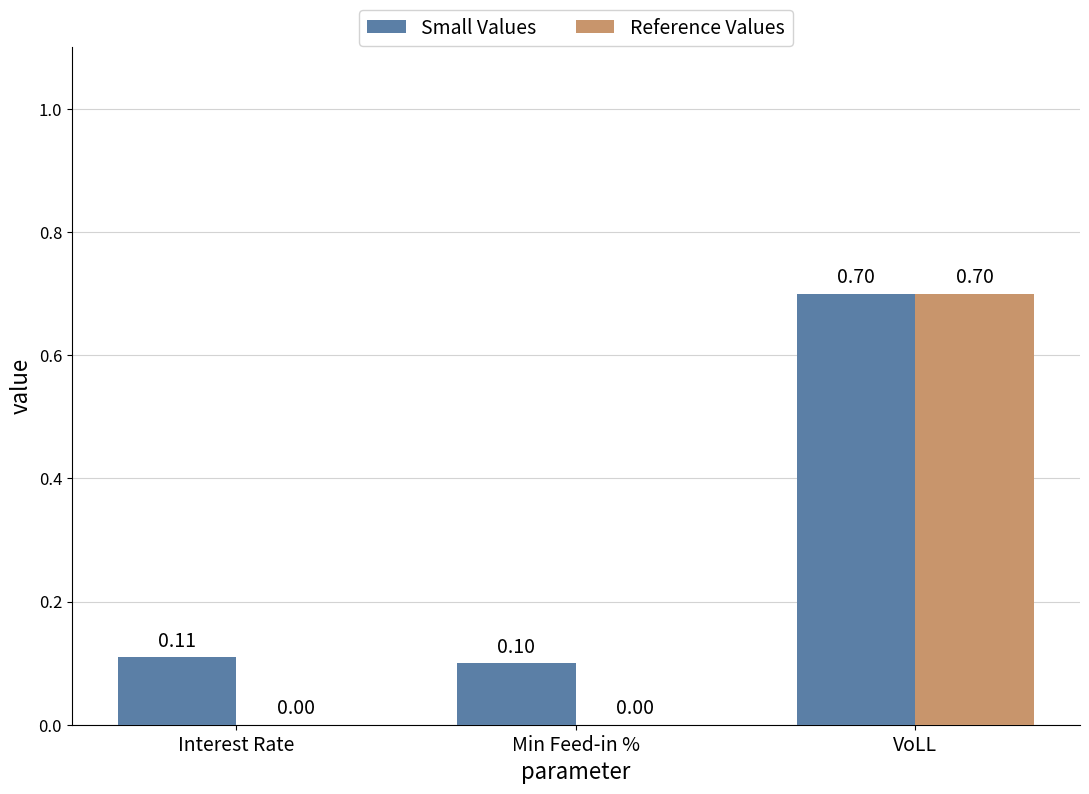

What is the sum of all Small Values values?

0.9